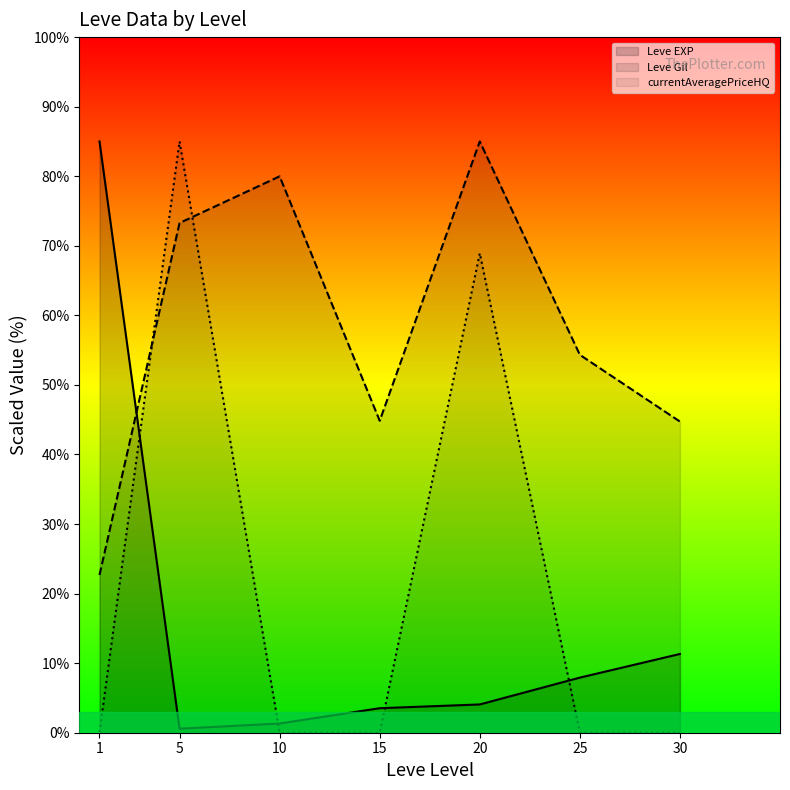

True or false: Leve EXP line and Leve Gil line intersect in this chart.

True